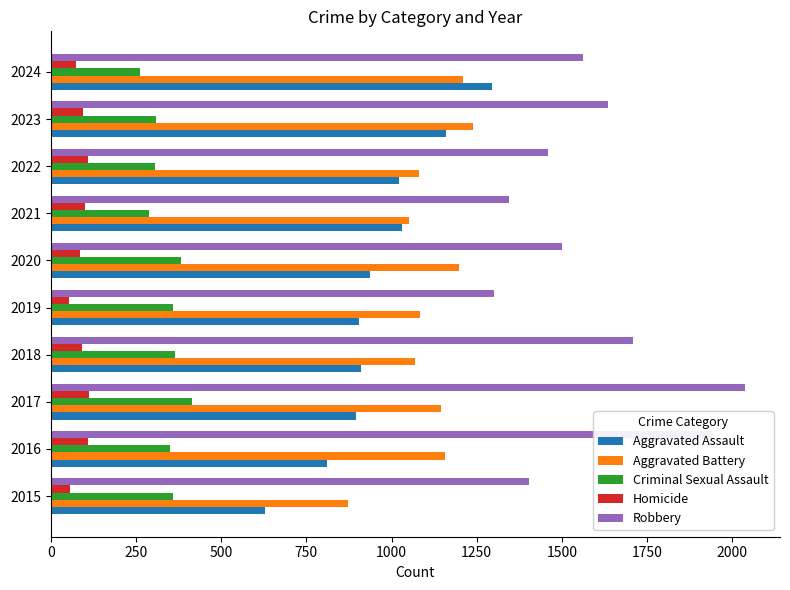

True or false: Aggravated Battery has a value of 1609 at 2019.

False